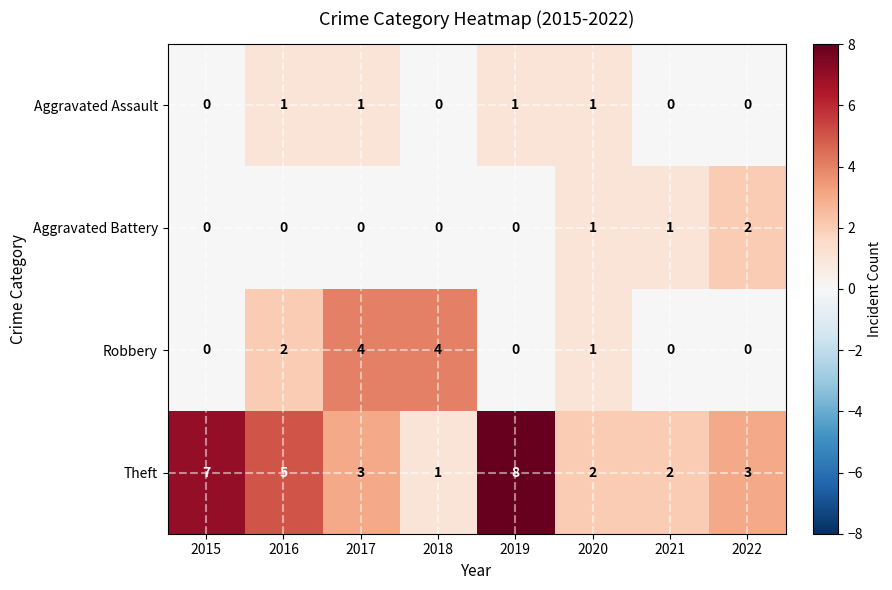

What is the total value across all series at 2018?

5